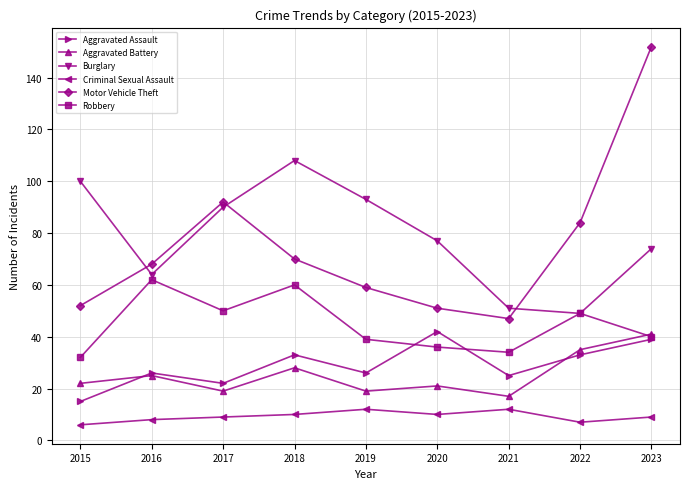

Where does the Robbery series first go above 40?

2016